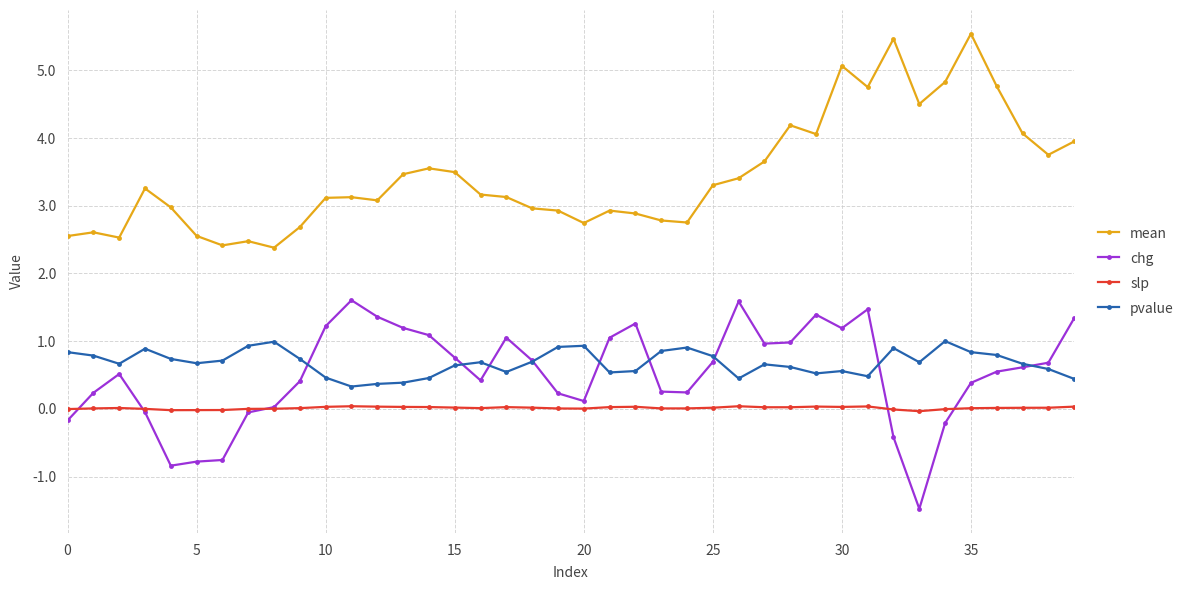

True or false: mean has more than 2 interior local peaks.

True